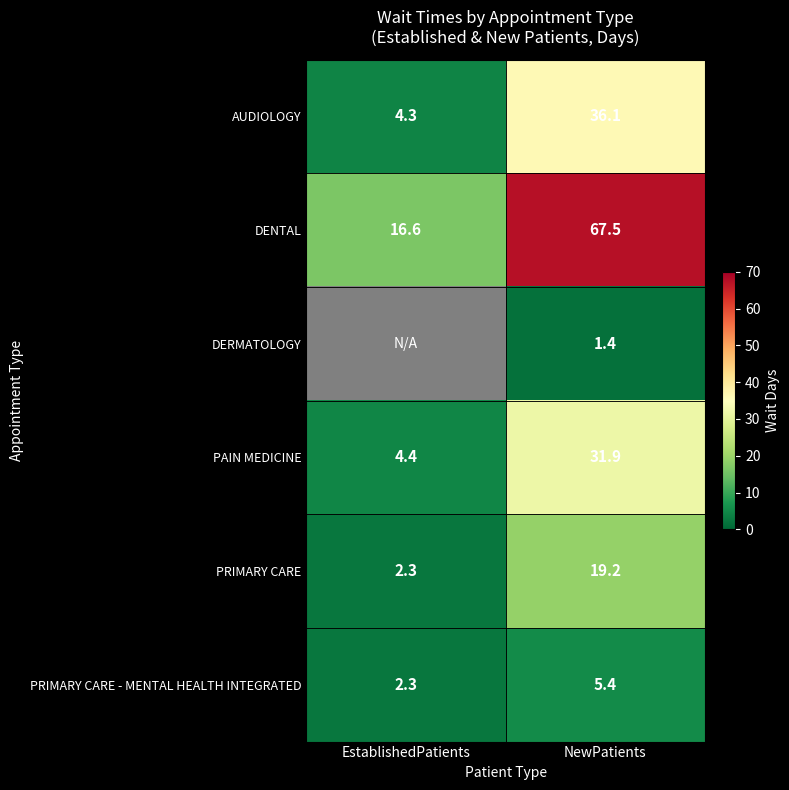

At which category does the chart reach its peak across all series?

NewPatients